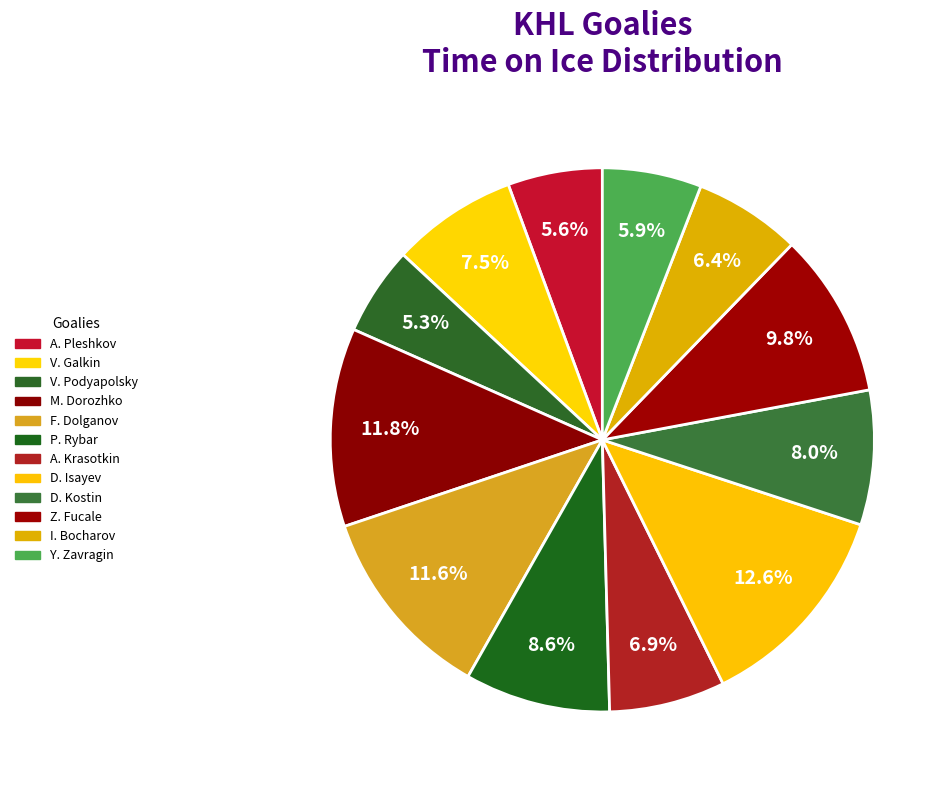

What portion of the pie excludes V. Galkin?

92.5%